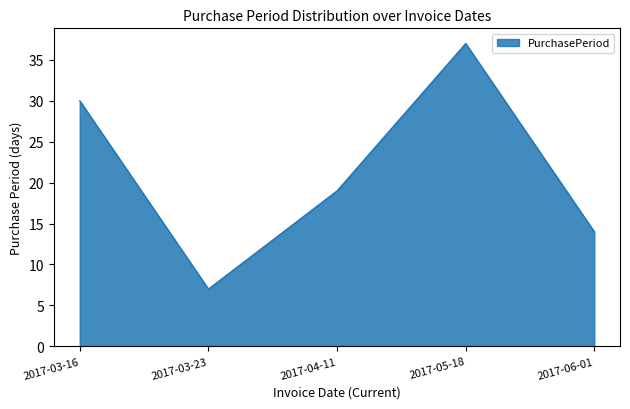

Count the number of data series in this chart.

1